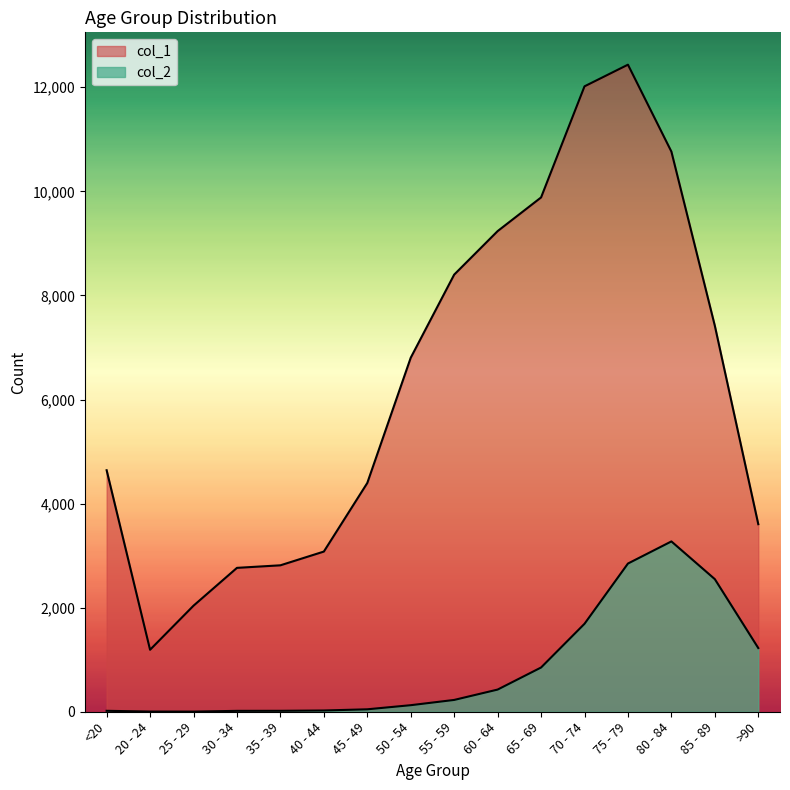

Between 80 - 84 and 70 - 74, which is larger?

70 - 74